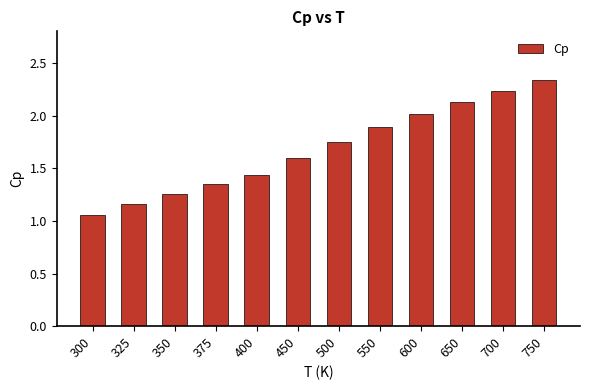

Between 600 and 450, which is larger?

600